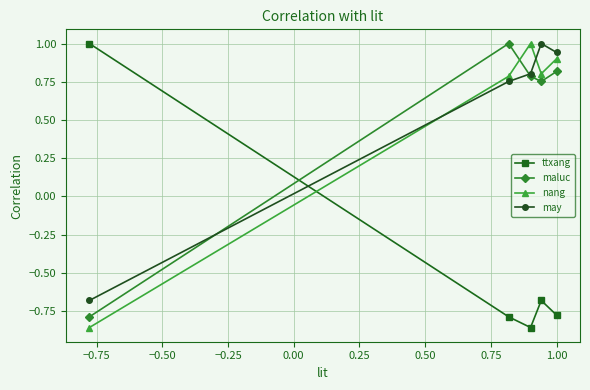

How many values in maluc are below zero?

1